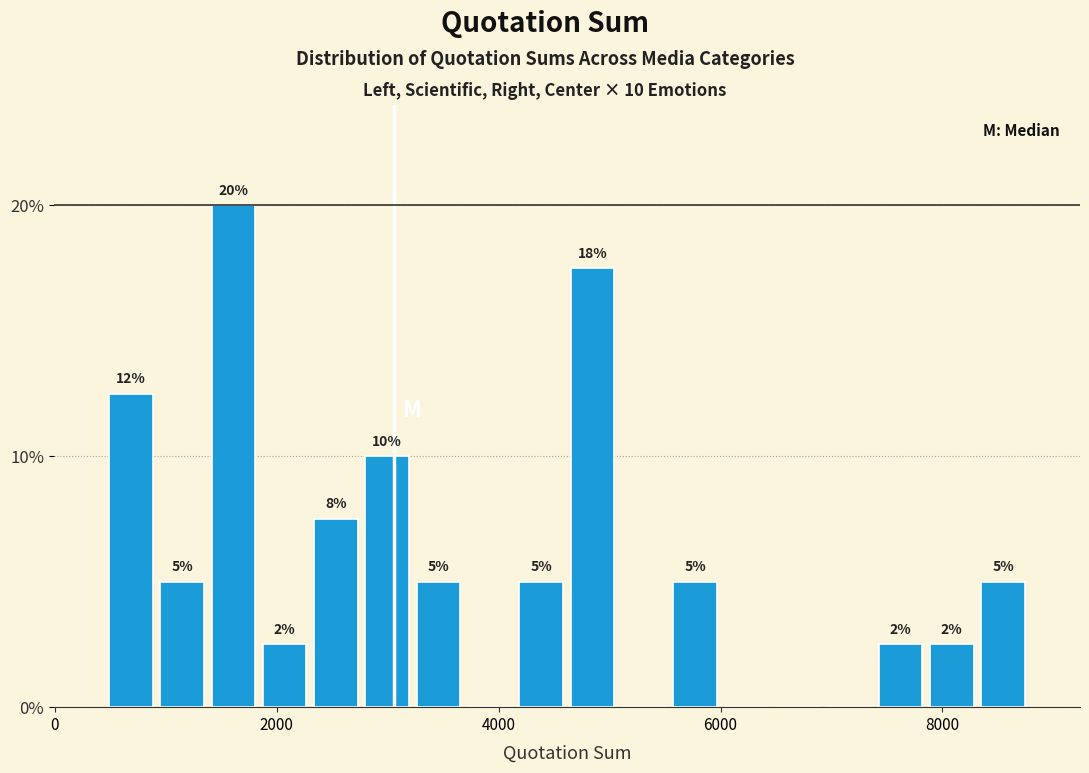

Read against the x-axis, roughly where is the centre of the tallest bar?

1600